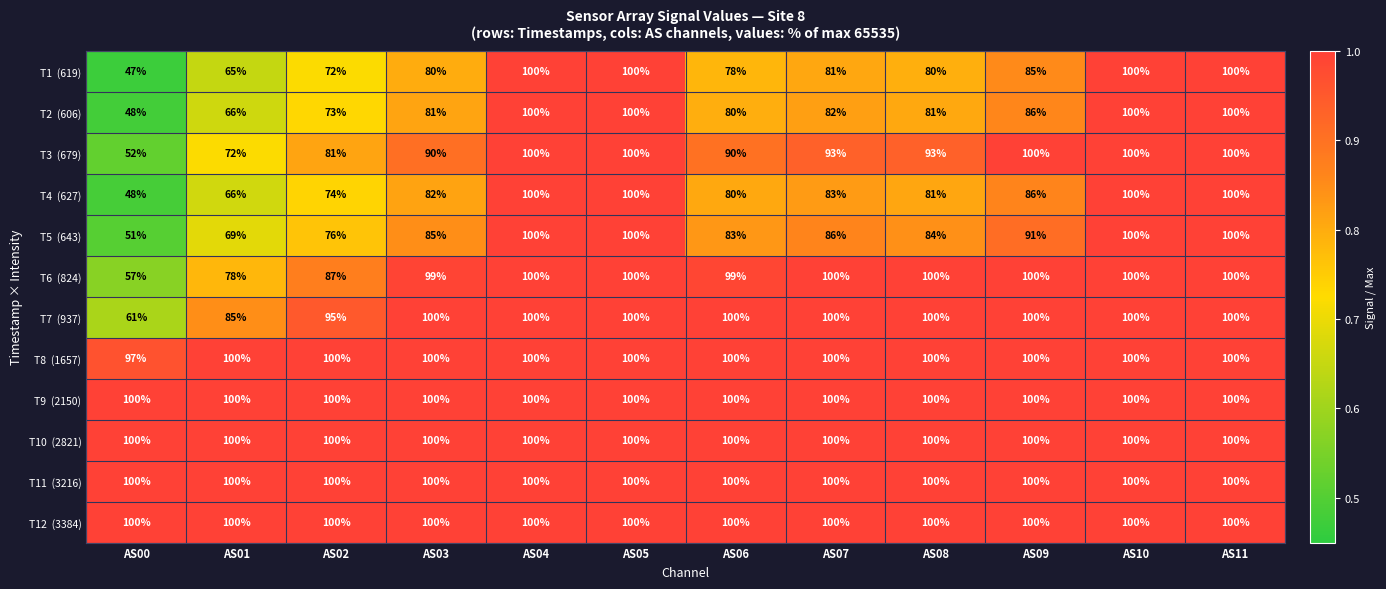

What is the smallest value displayed?

47